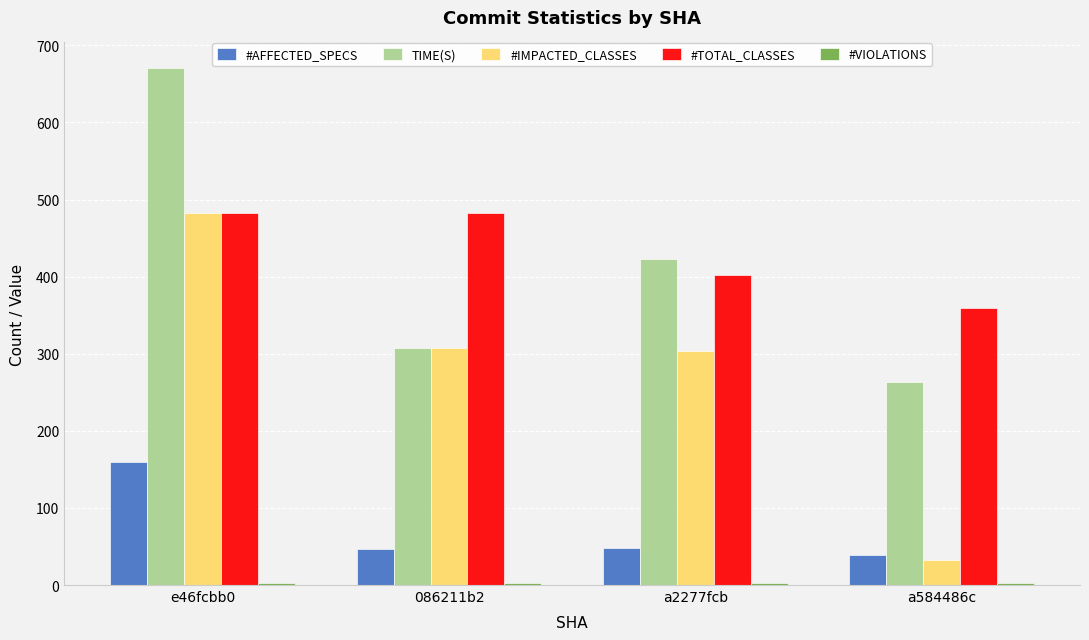

What is the greatest value displayed?

670.2